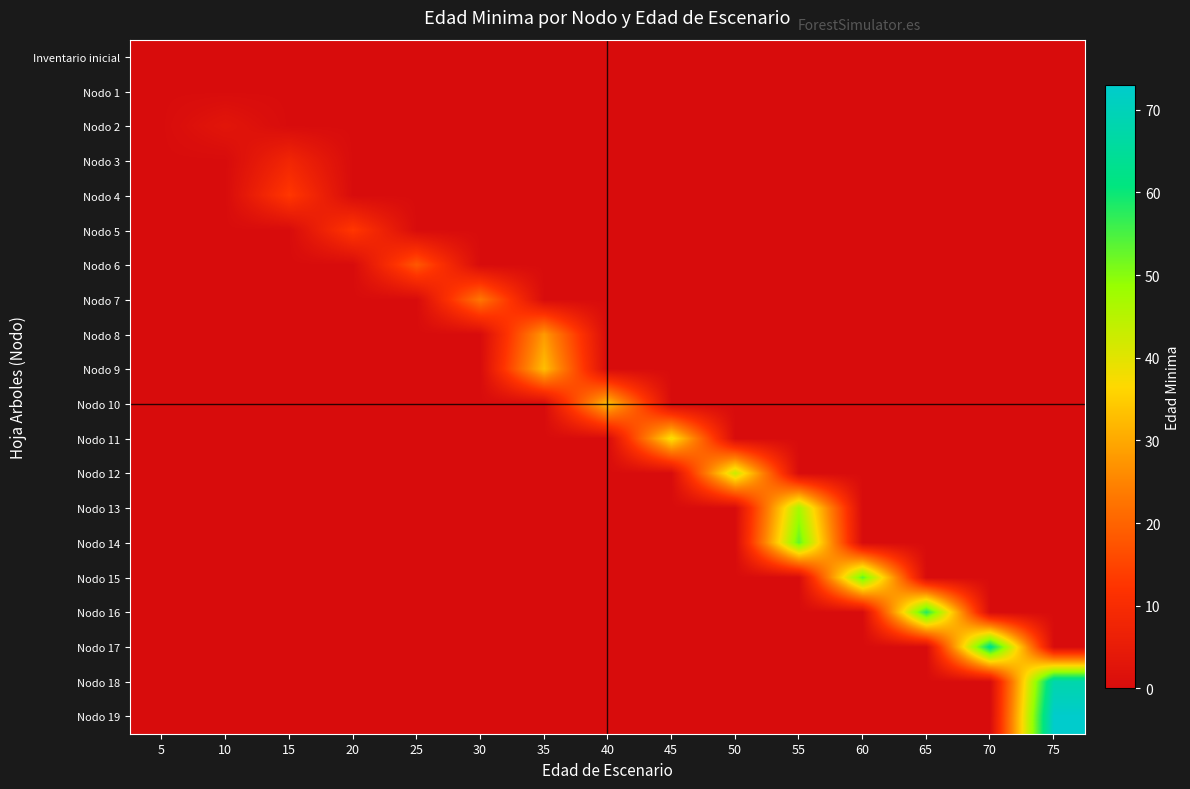

Which series has the largest range (max minus min)?

Nodo 19